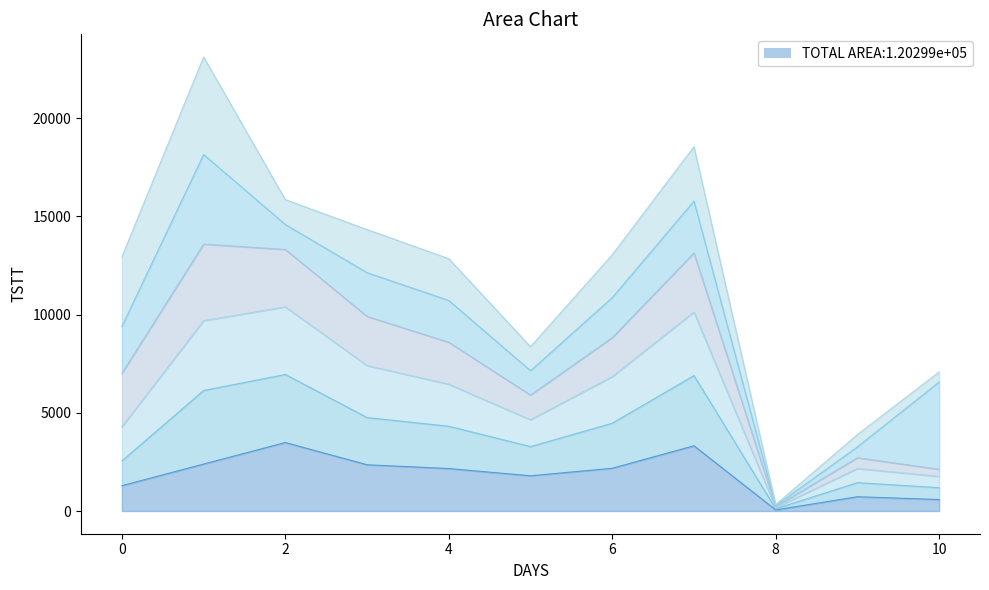

Which label corresponds to the smallest value in the chart?

8